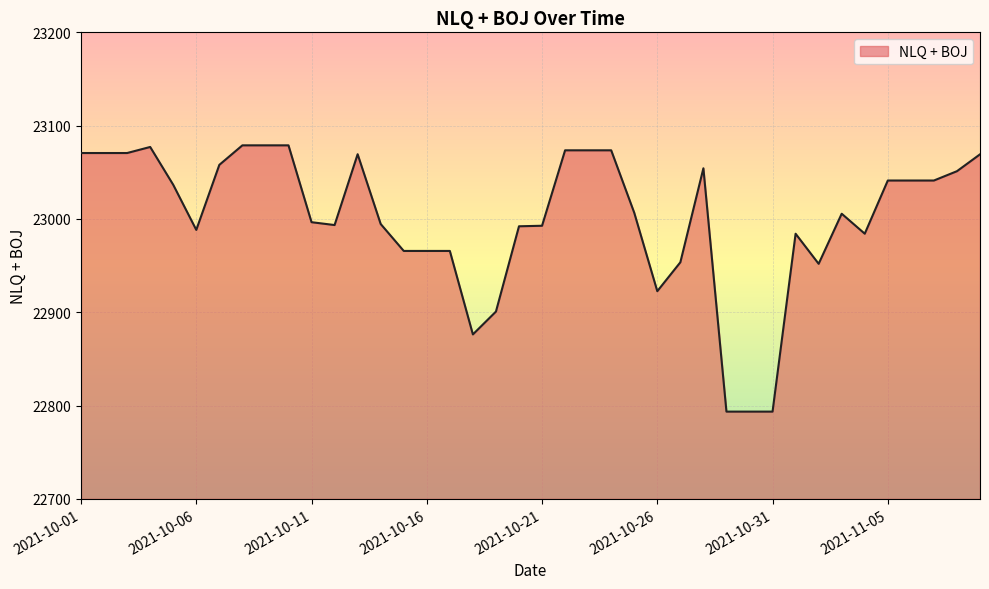

What is the greatest value displayed?

23078.9